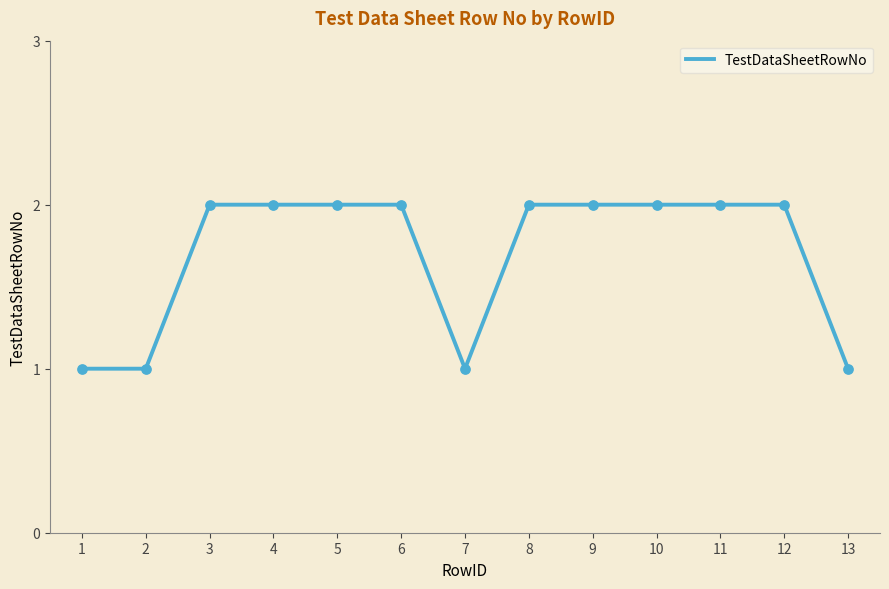

What is the ratio of the value at 3 to the value at 1?

2.0